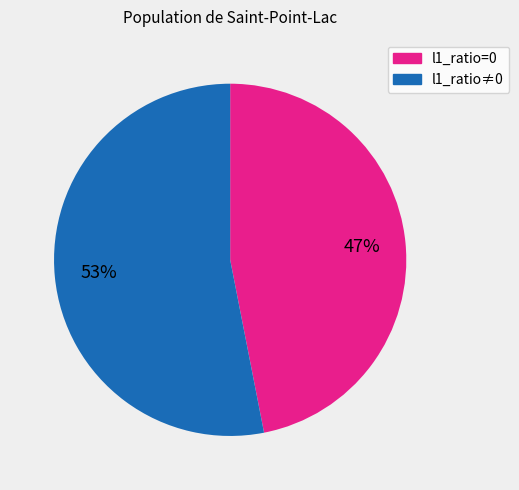

Does any single category account for the majority?

Yes